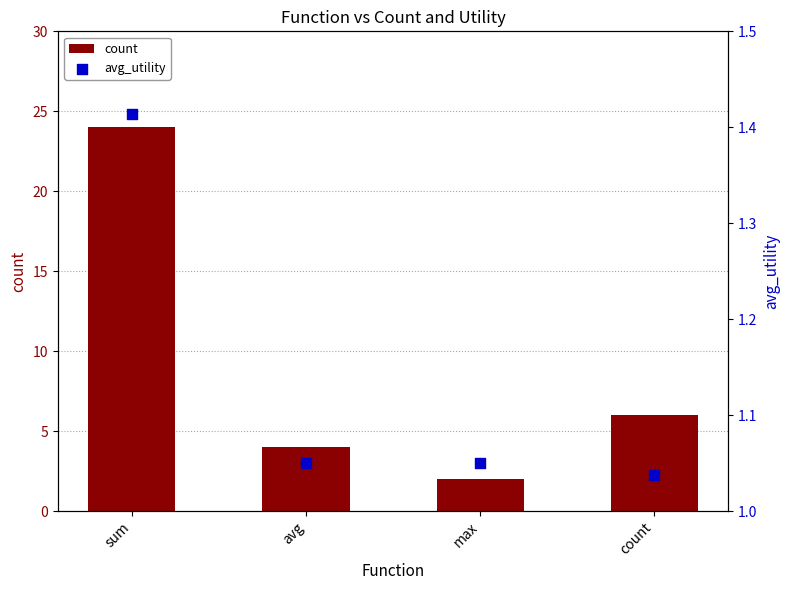

What are all the series names shown in the legend?

count, avg_utility